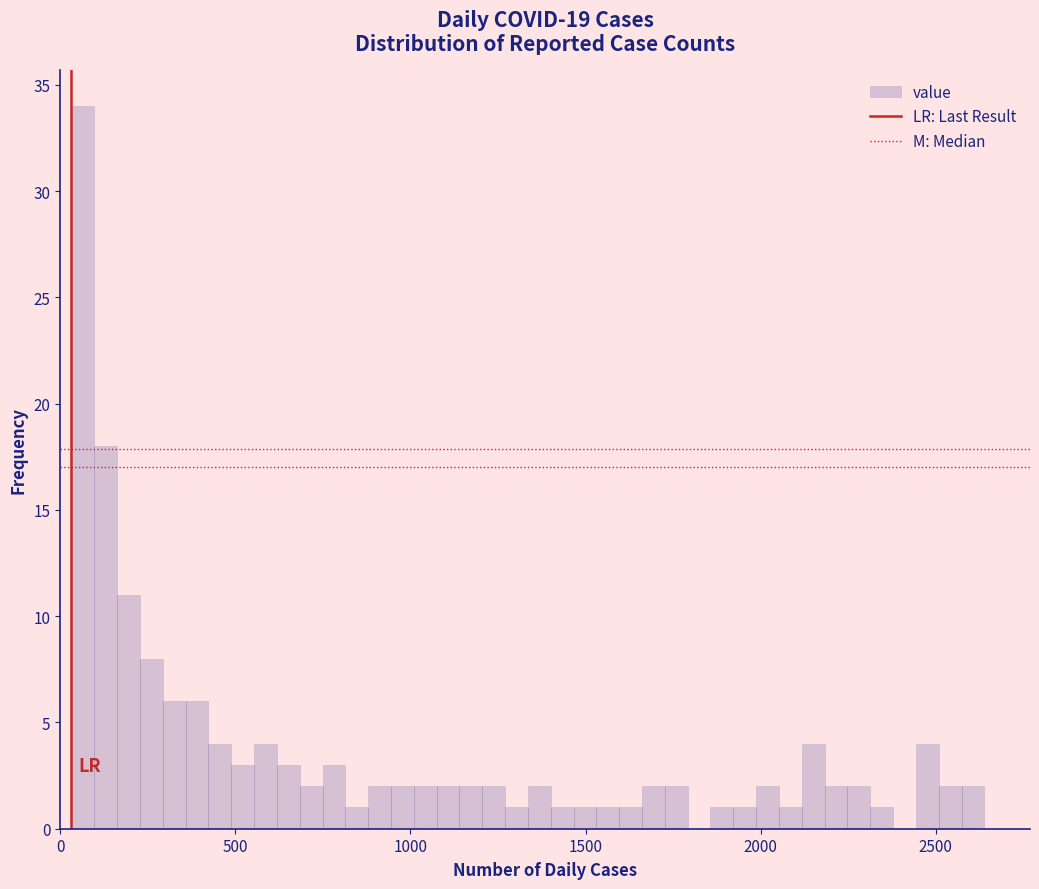

Around what value on the x-axis is the tallest bar? Give the approximate position of its centre, as read against the axis.

50